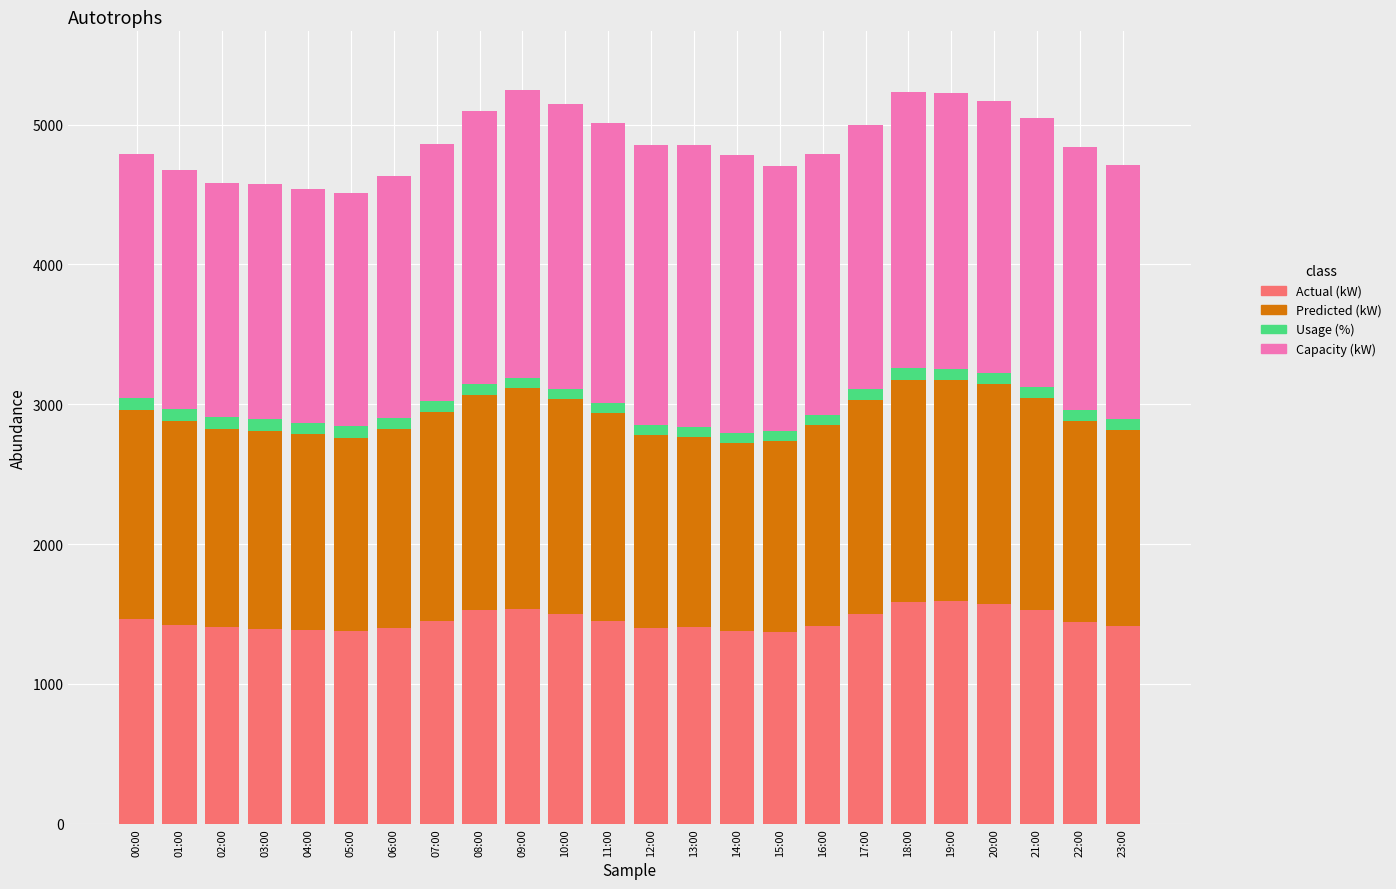

What is the highest value of the Actual (kW) series?

1591